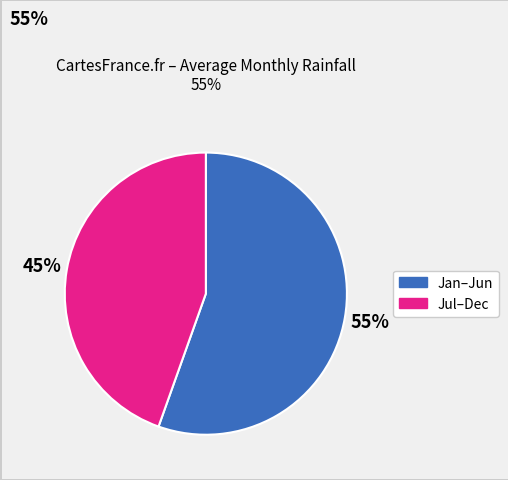

Is there any slice that represents more than half of the pie?

Yes